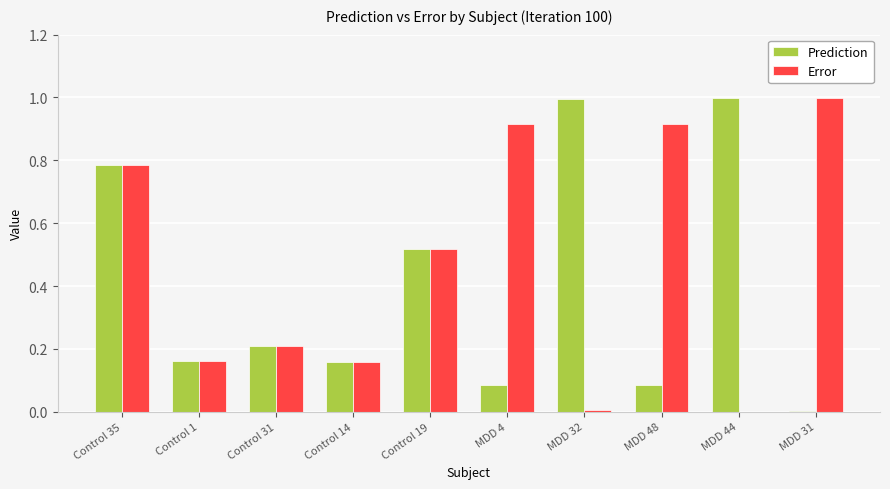

What is the maximum value shown in the chart?

1.0